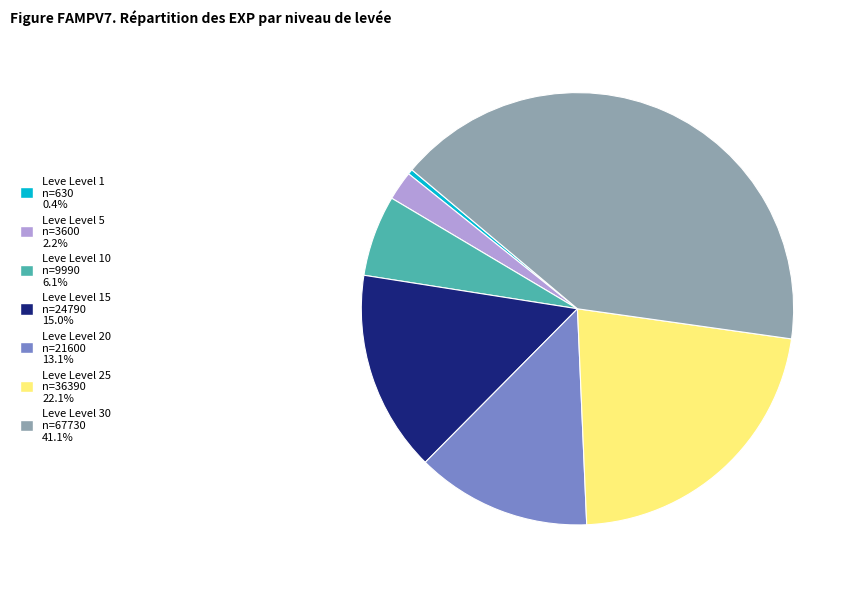

Is the sum of Leve Level 10 n=9990 6.1% and Leve Level 5 n=3600 2.2% greater than half?

No